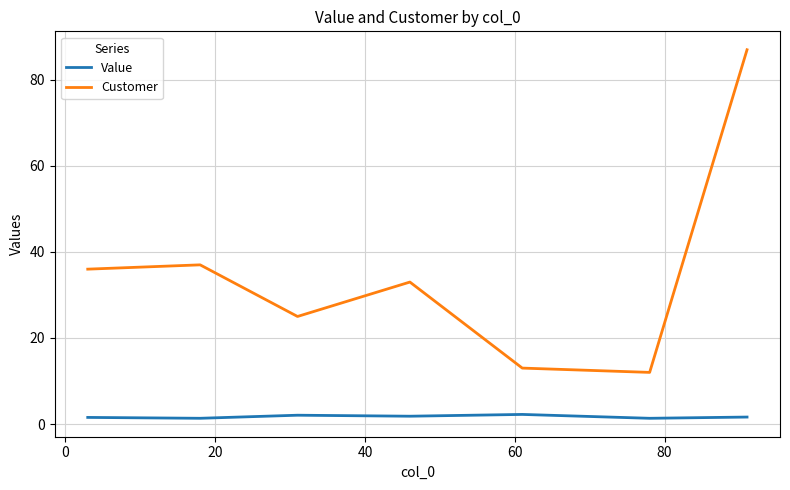

What is the greatest value displayed?

87.0